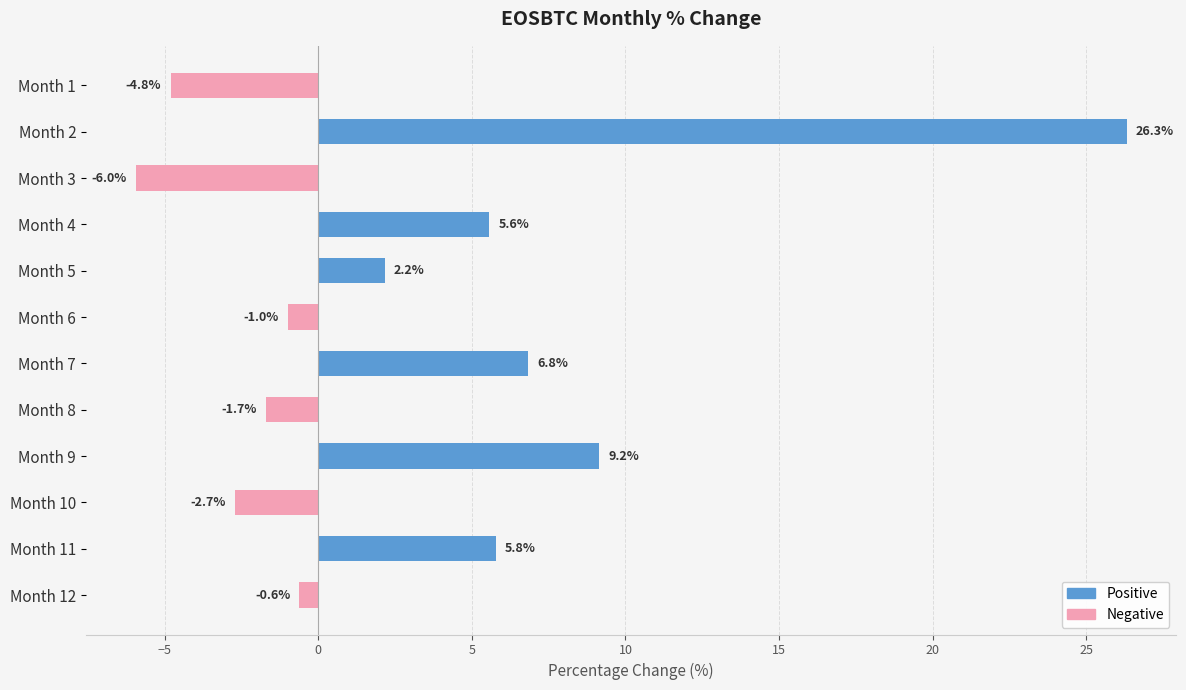

How many data points are less than 2?

6